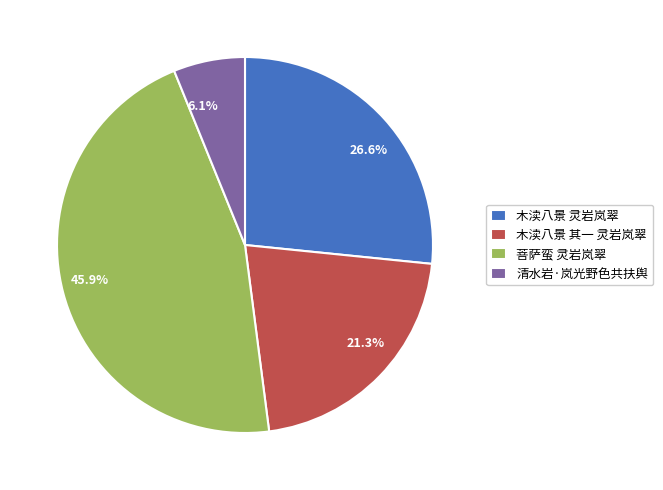

Rank the categories by value from lowest to highest.

清水岩·岚光野色共扶舆, 木渎八景 其一 灵岩岚翠, 木渎八景 灵岩岚翠, 菩萨蛮 灵岩岚翠